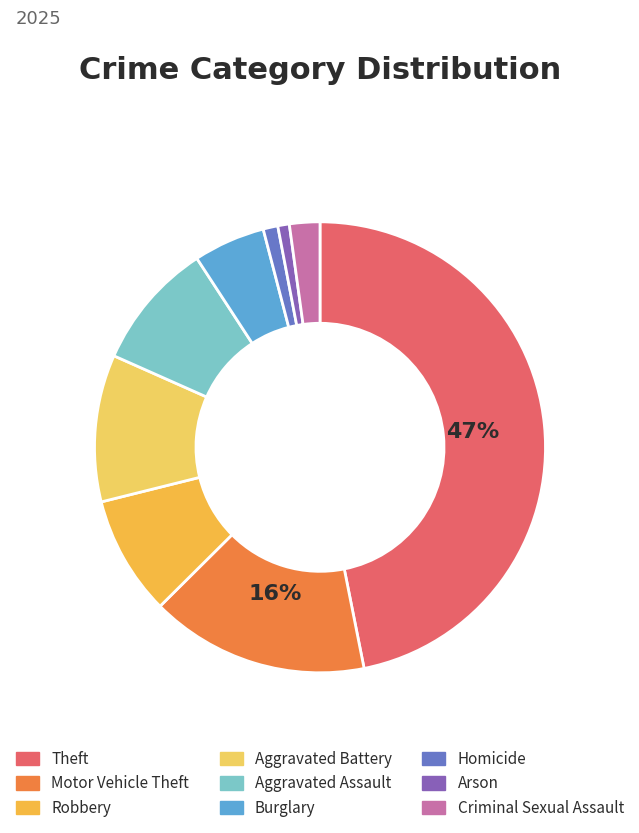

Do Burglary and Aggravated Battery together represent more than half of the pie?

No